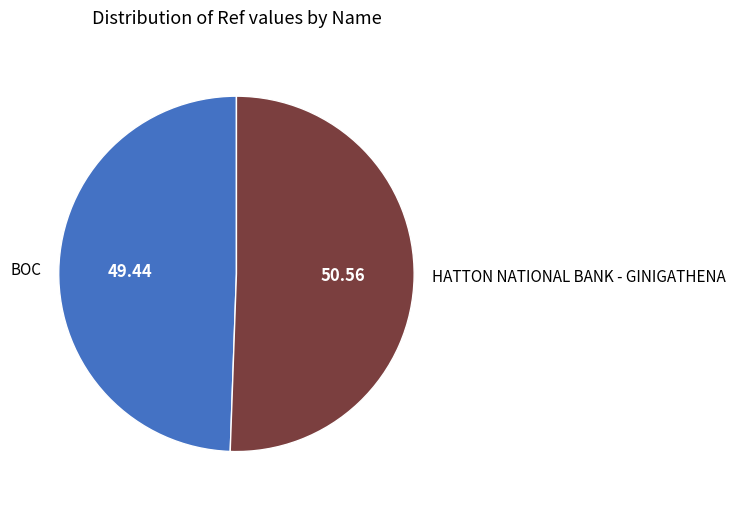

Count the number of slices in the pie.

2